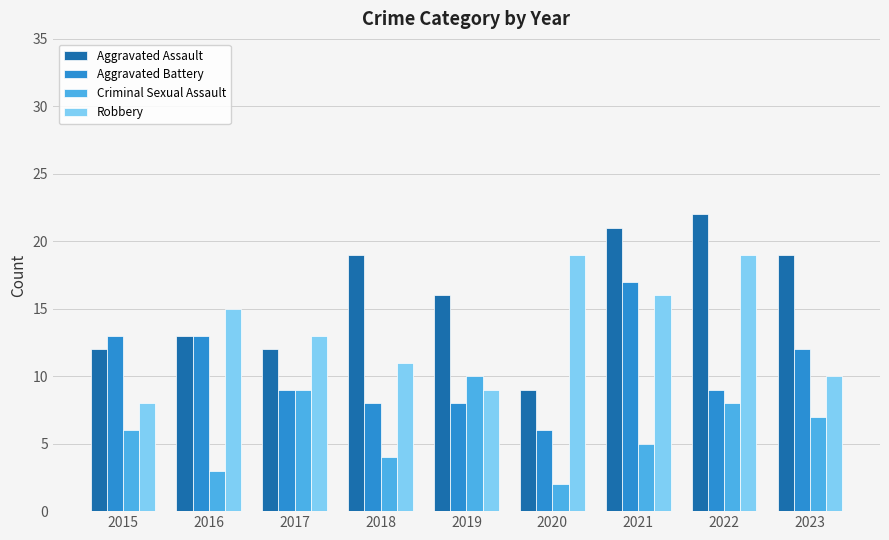

What is the value of the Aggravated Assault bar at the 8th from the left?

22